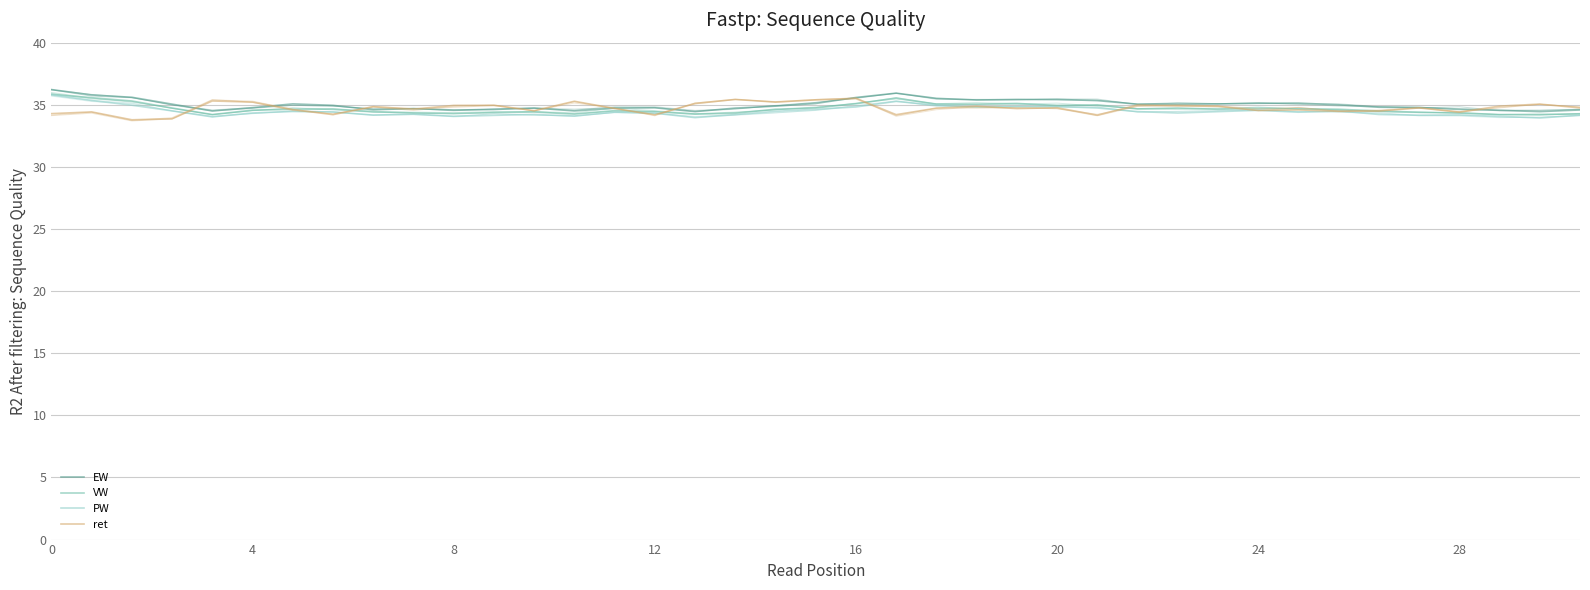

What is the smallest value displayed?

33.8